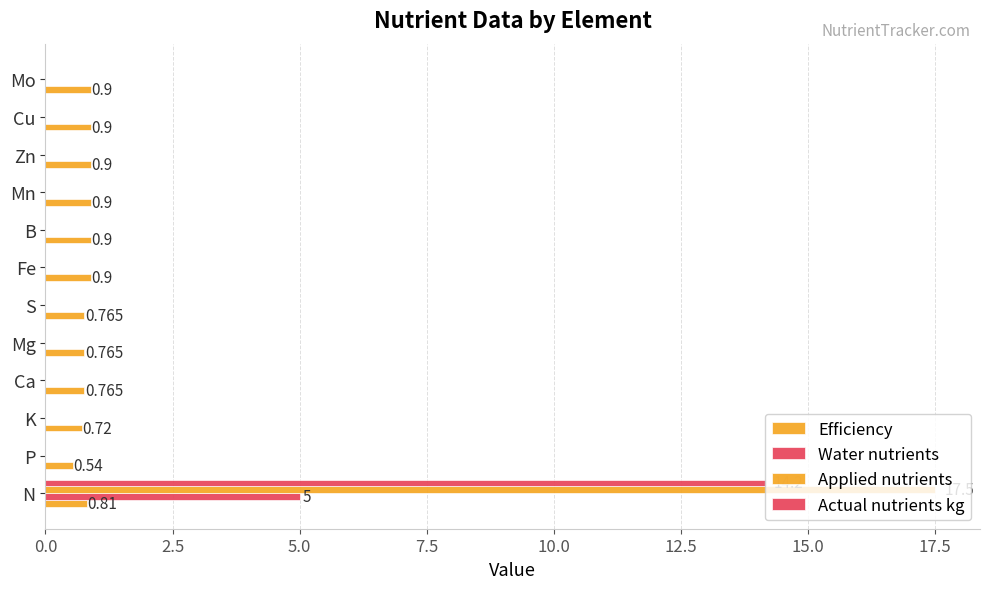

Count the number of data series in this chart.

4